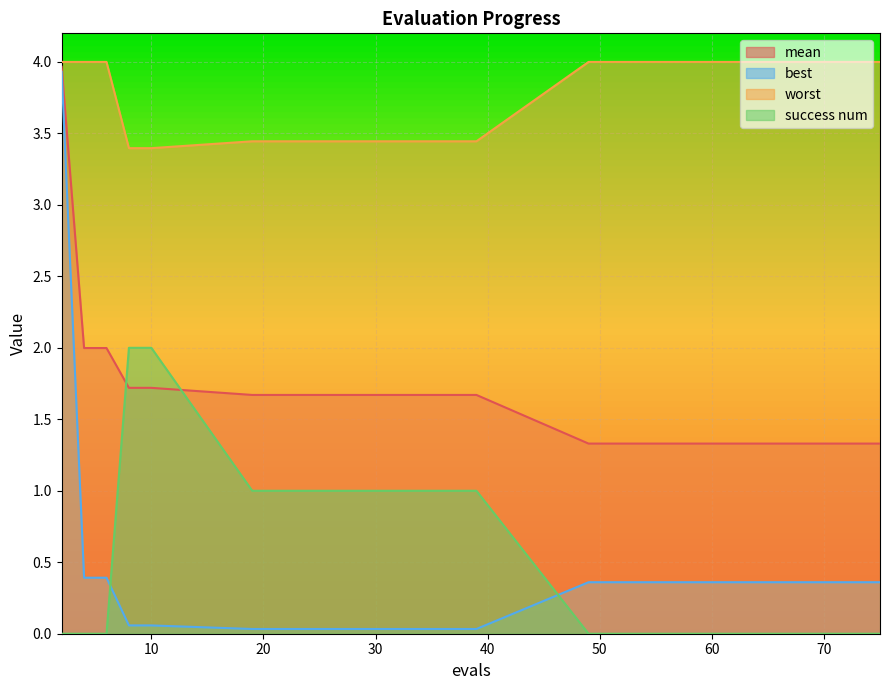

At which category is the sum across all series the highest?

2